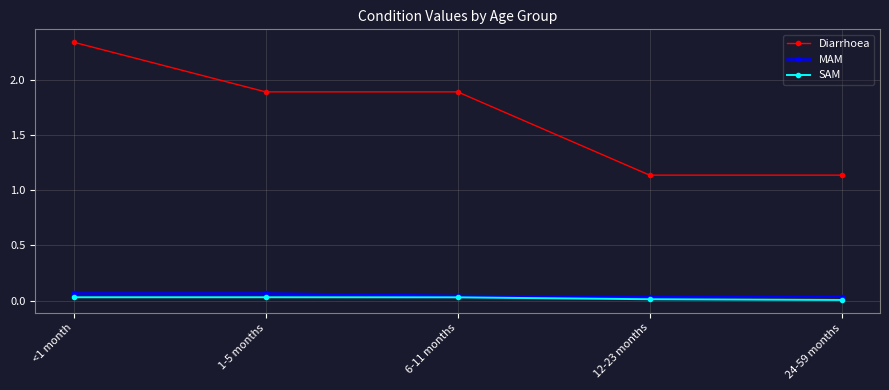

Between <1 month and 6-11 months, which series saw the biggest shift?

Diarrhoea